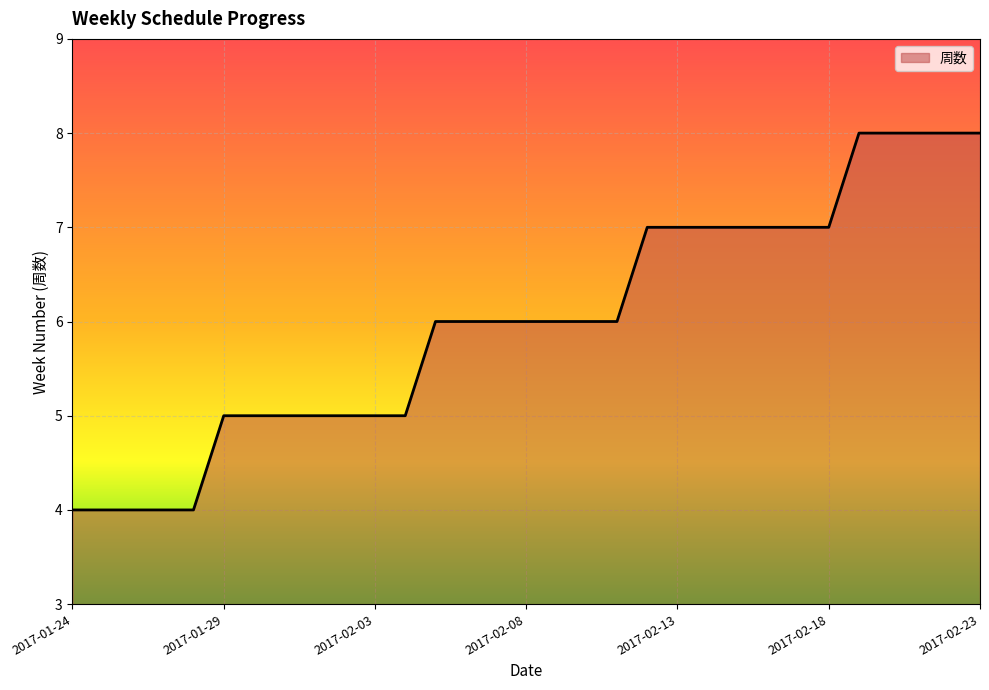

What is the difference between the second highest and second lowest values?

4